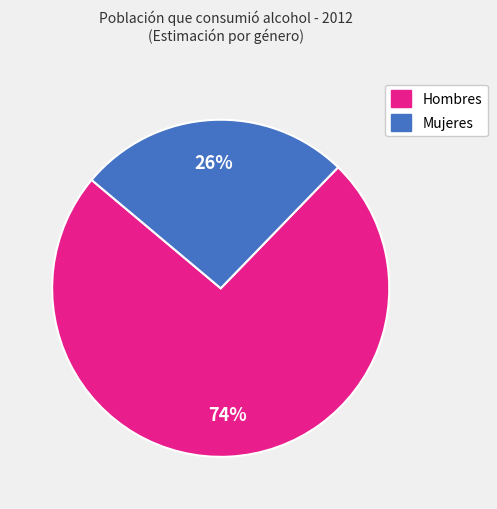

To the nearest percent, what is the average slice percentage?

50%